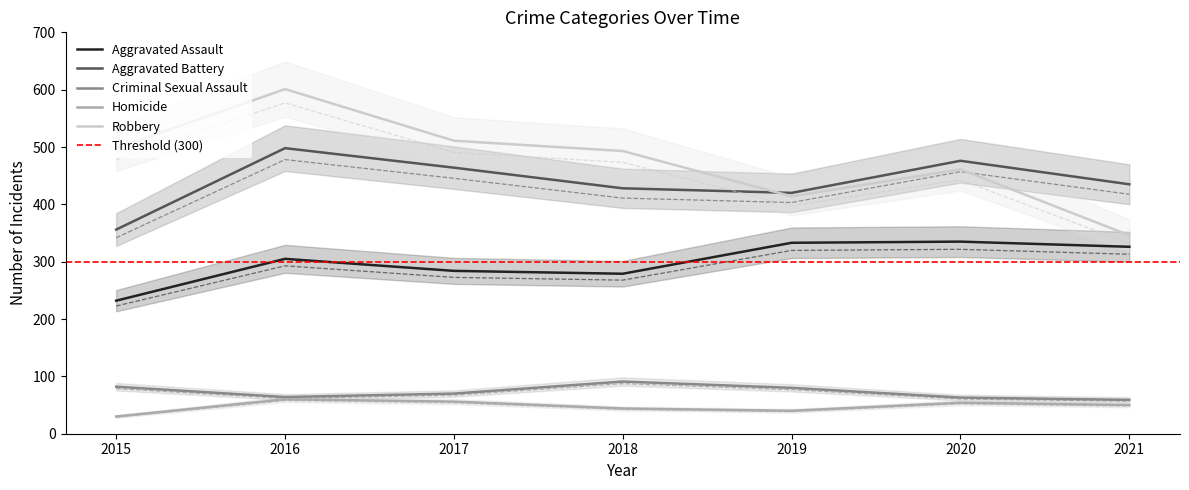

The Criminal Sexual Assault series shows 63 at 2020. True or false?

True